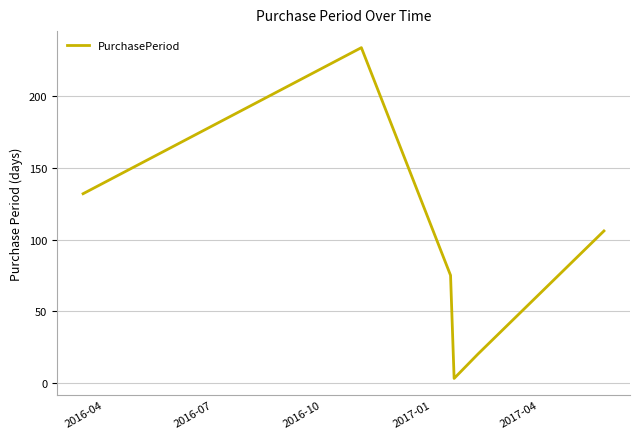

What is the difference between the maximum and minimum values?

231